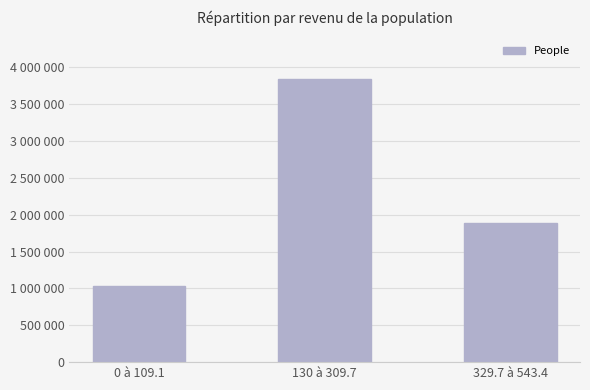

List the labels in order of value, largest first.

130 à 309.7, 329.7 à 543.4, 0 à 109.1